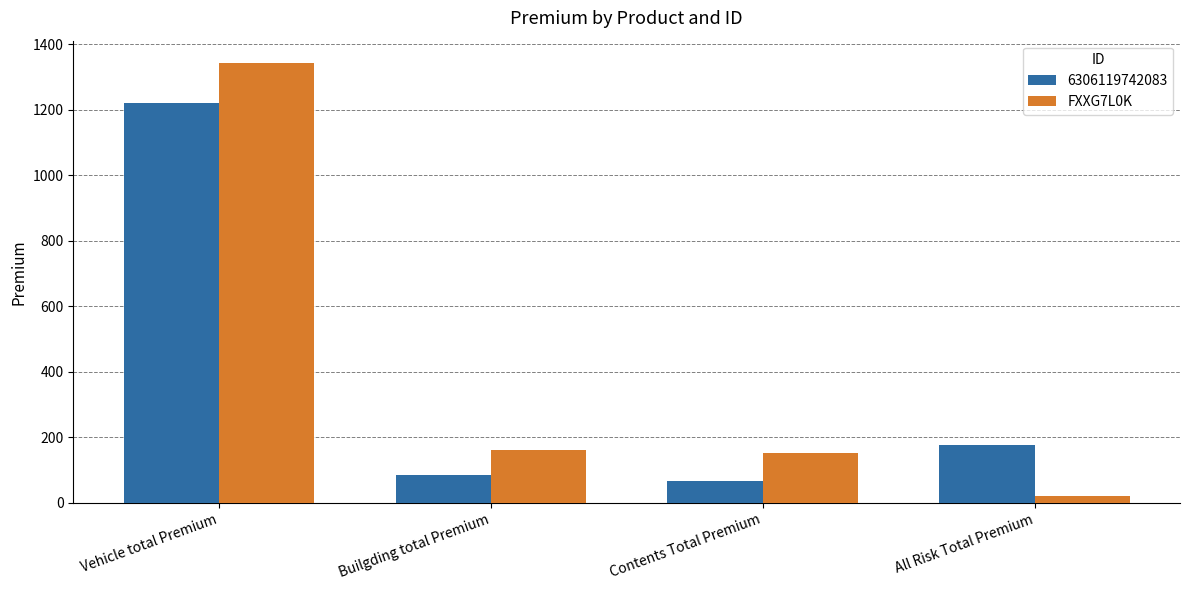

At which category is the sum across all series the highest?

Vehicle total Premium